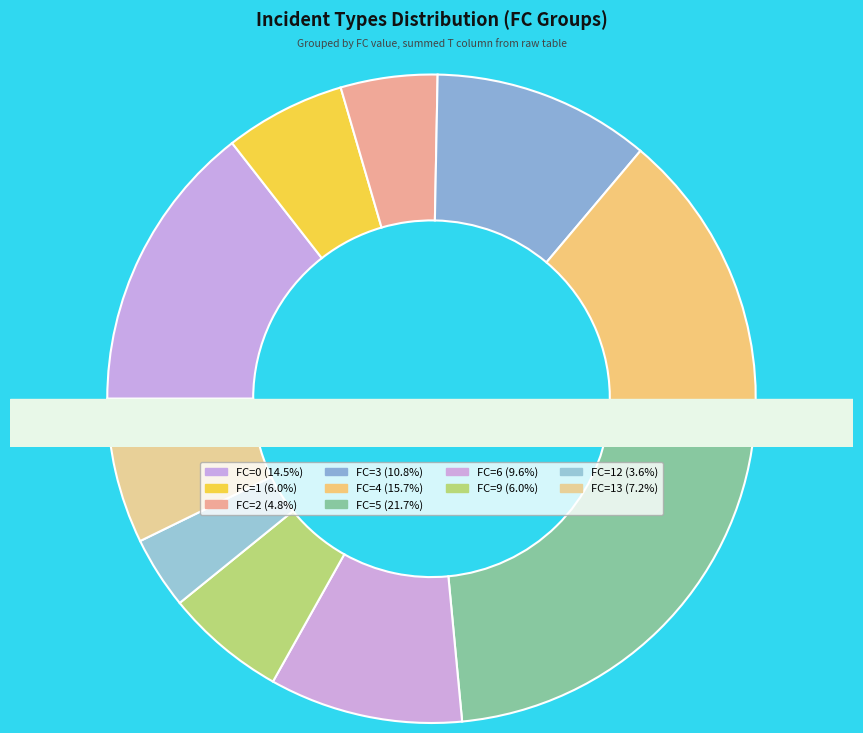

To the nearest percent, what portion does 12 represent?

4%